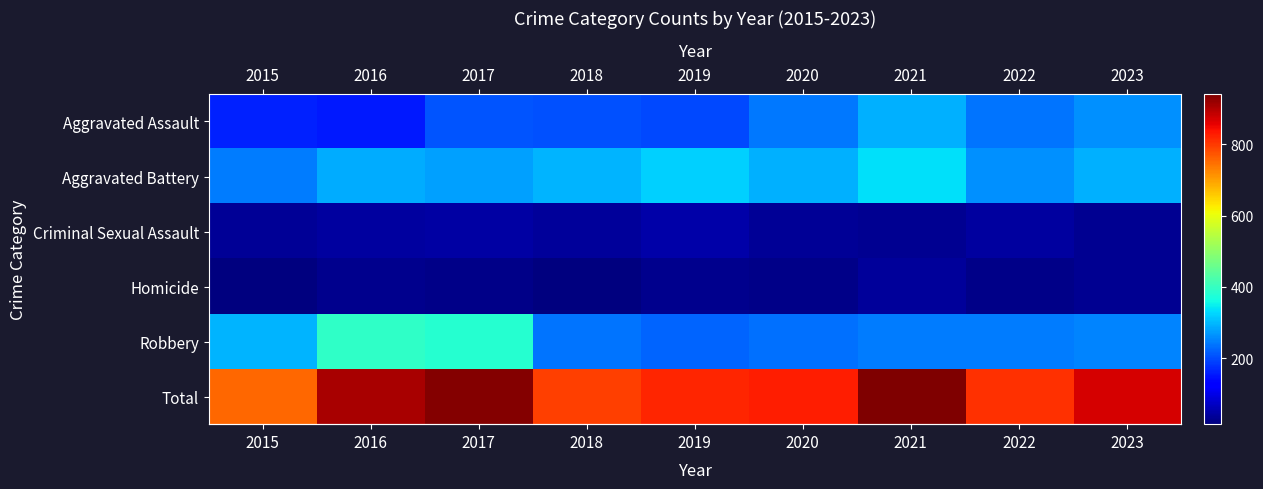

Reading right to left, transcribe all the data shown in this chart.

row_0: 263	239	292	242	197	206	207	154	160
row_1: 290	263	336	293	321	296	277	288	246
row_2: 32	41	32	36	51	40	47	43	34
row_3: 31	23	37	24	27	15	24	29	17
row_4: 253	243	244	233	224	237	381	394	297
row_5: 869	809	941	828	820	794	936	908	754